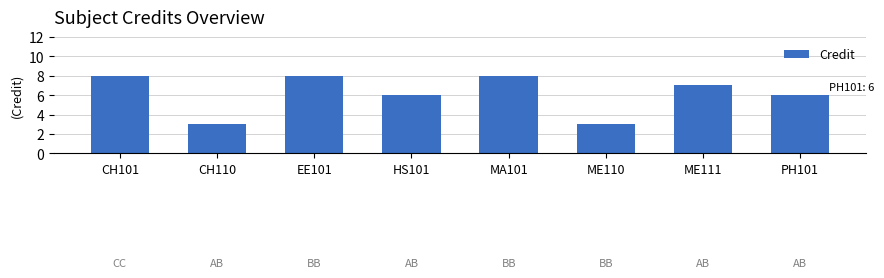

How many data points are less than 7?

4